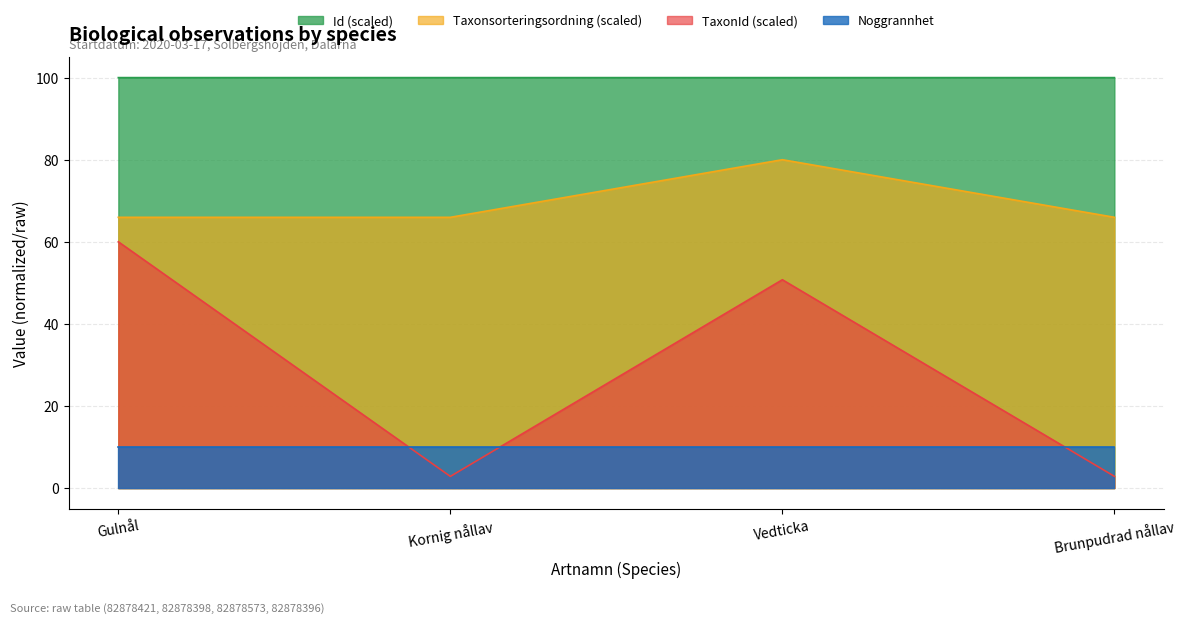

How many distinct data groups are displayed?

4